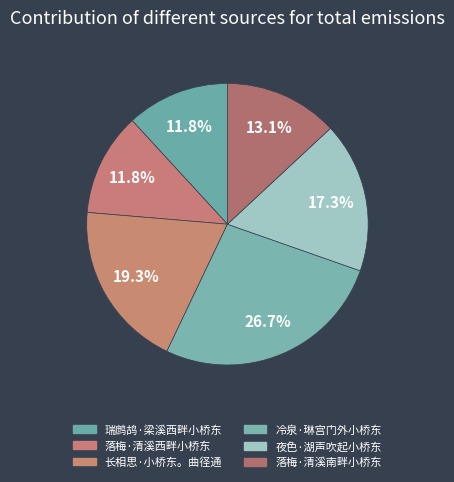

Does 落梅·清溪南畔小桥东 account for over 50% of the chart?

No